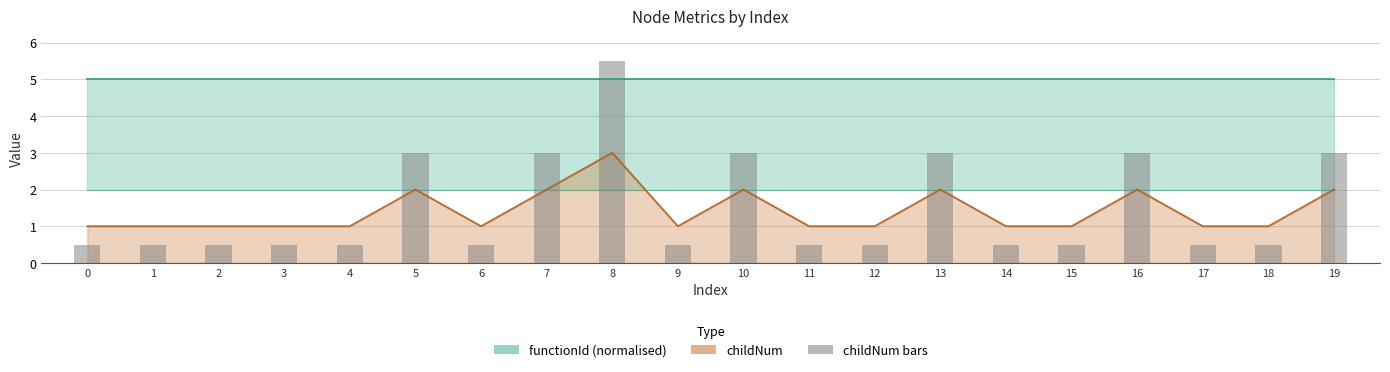

Reading left to right, list all the values displayed in this chart.

0=0.5	1=0.5	2=0.5	3=0.5	4=0.5	5=3.0	6=0.5	7=3.0	8=5.5	9=0.5	10=3.0	11=0.5	12=0.5	13=3.0	14=0.5	15=0.5	16=3.0	17=0.5	18=0.5	19=3.0